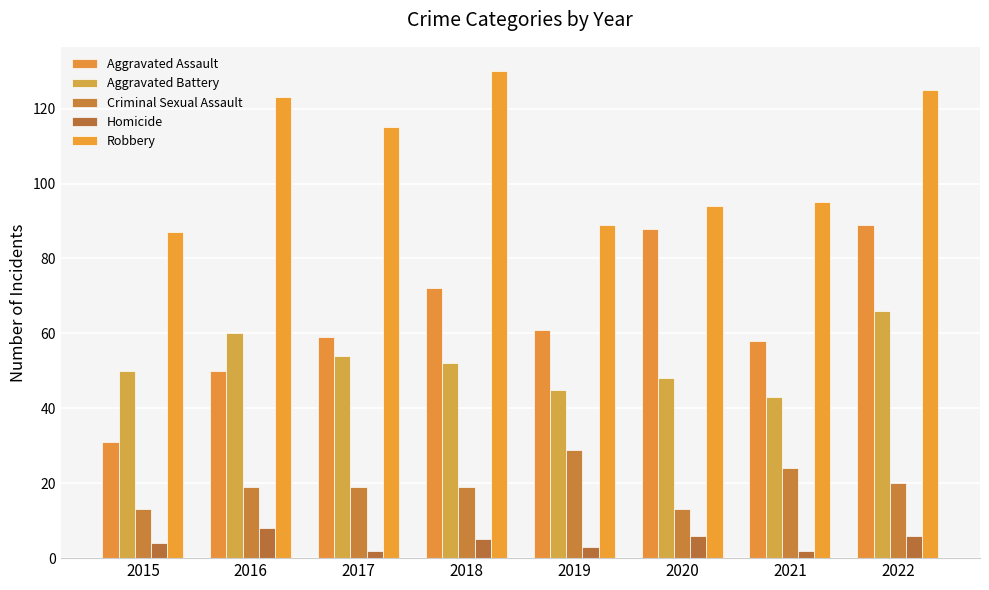

What is the minimum value shown in the chart?

2